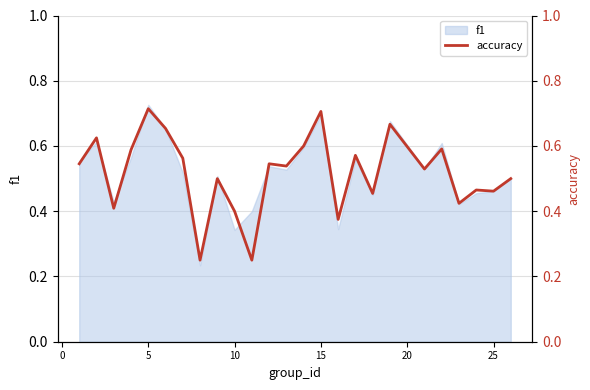

How many interior local valleys (lower than both neighbors) does the data have?

9